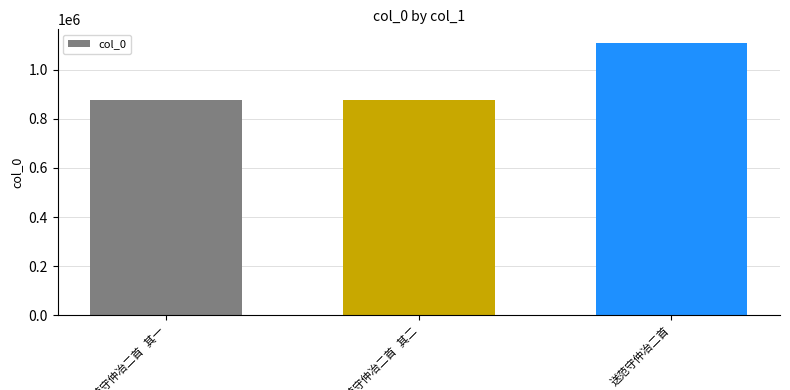

What is the average value?

954278